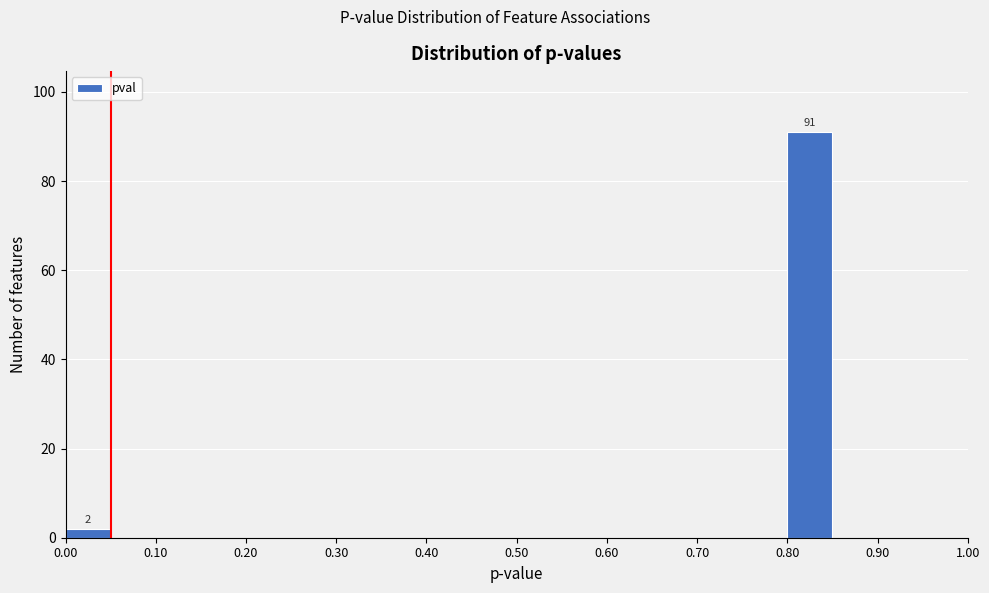

Over which range of the x-axis is the bar tallest?

0.80 to 0.85